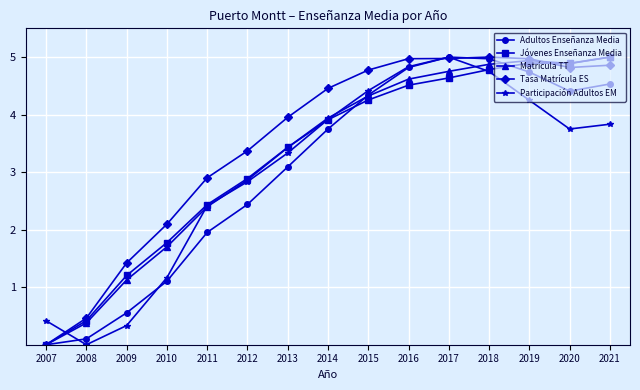

Where is Adultos Enseñanza Media nearest to the value 2?

2011